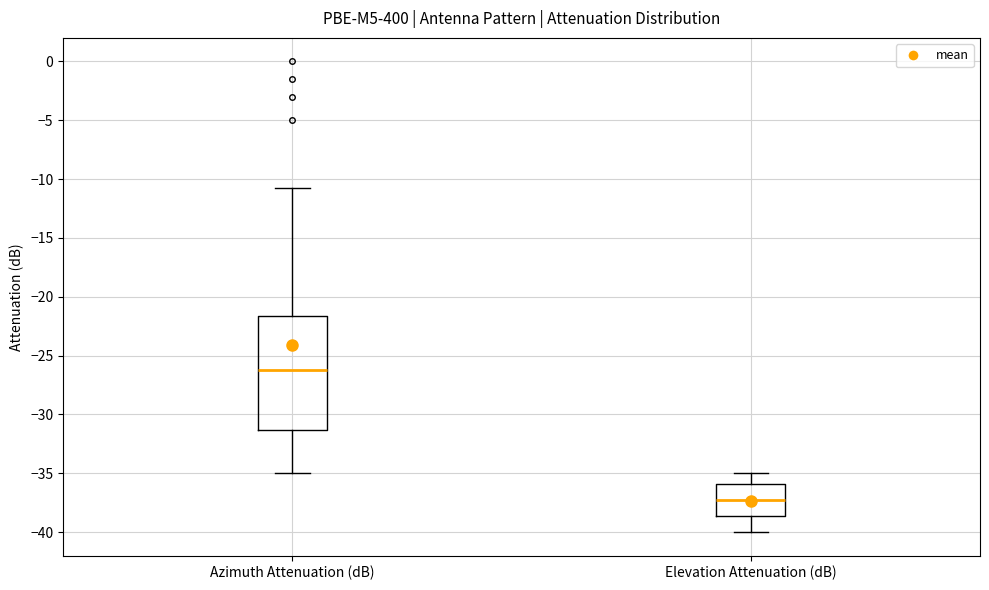

Reading left to right, read every box against the y-axis: the position of its median line, the range the box covers, and the ends of its whiskers. The values are not printed on the chart, so give them approximately, as read against the axis.

Azimuth Attenuation (dB): median -26.0, box -31.5 to -21.5, whiskers -35.0 to -10.5
Elevation Attenuation (dB): median -37.0, box -38.5 to -36.0, whiskers -40.0 to -35.0